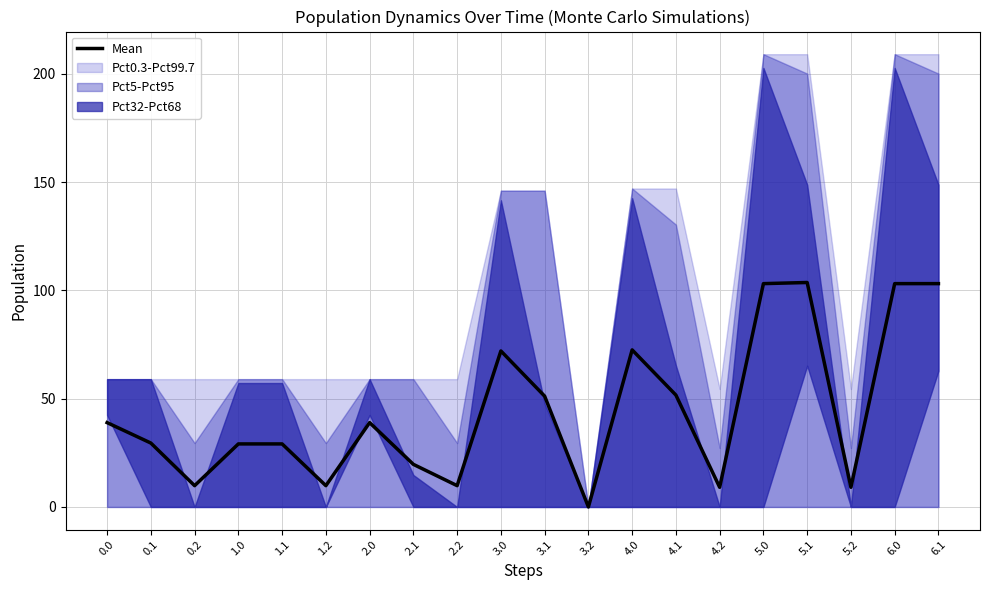

Reading right to left, what are all the values shown in this chart?

6.1=103.1	6.0=103.1	5.2=9.1	5.1=103.6	5.0=103.1	4.2=9.1	4.1=51.6	4.0=72.5	3.2=0.0	3.1=51.1	3.0=72.0	2.2=9.8	2.1=19.7	2.0=38.9	1.2=9.8	1.1=29.1	1.0=29.1	0.2=9.8	0.1=29.5	0.0=38.9